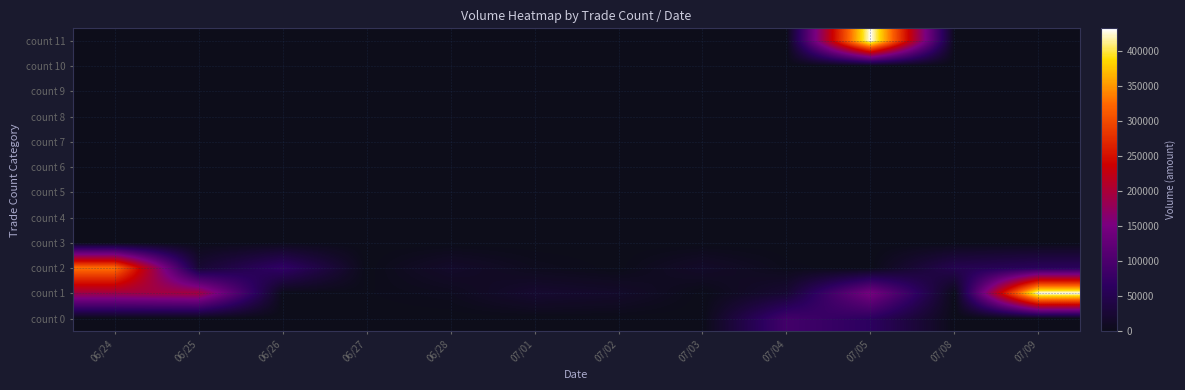

Count the number of data series in this chart.

12